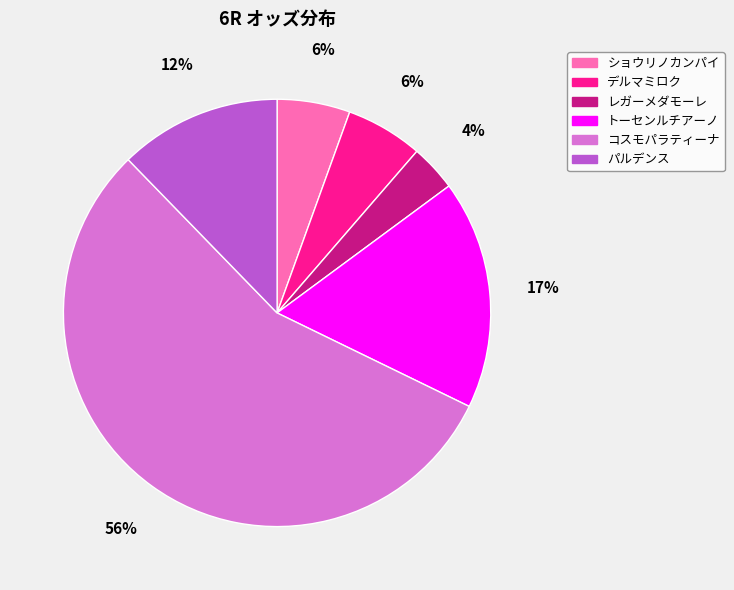

To the nearest percent, what percentage of the pie is ショウリノカンパイ?

6%